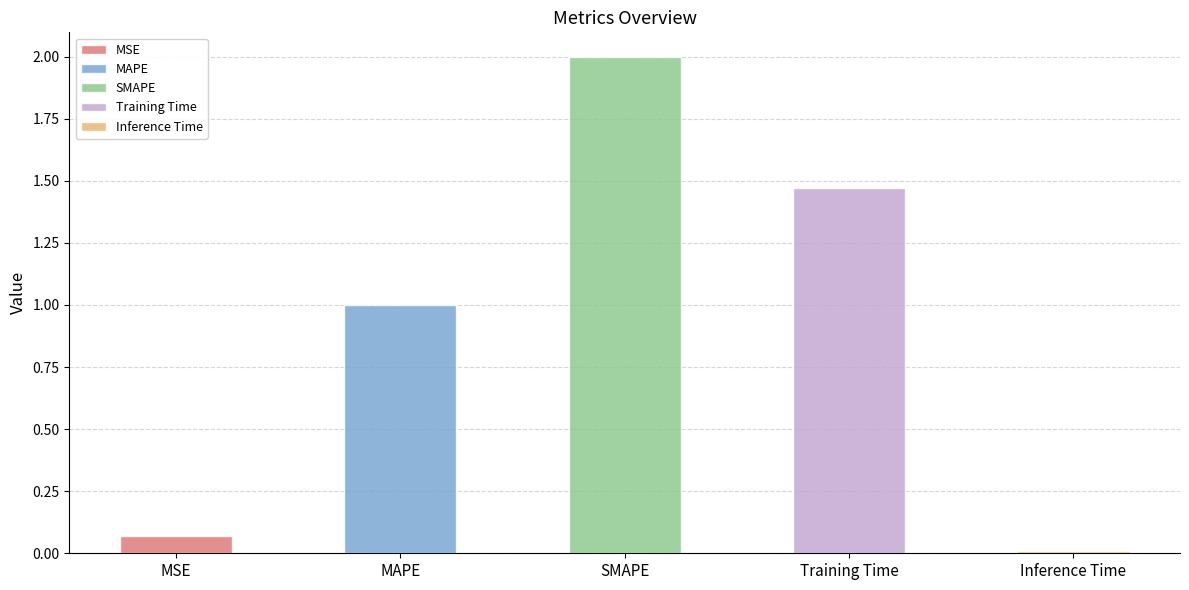

What is the greatest value displayed?

2.0